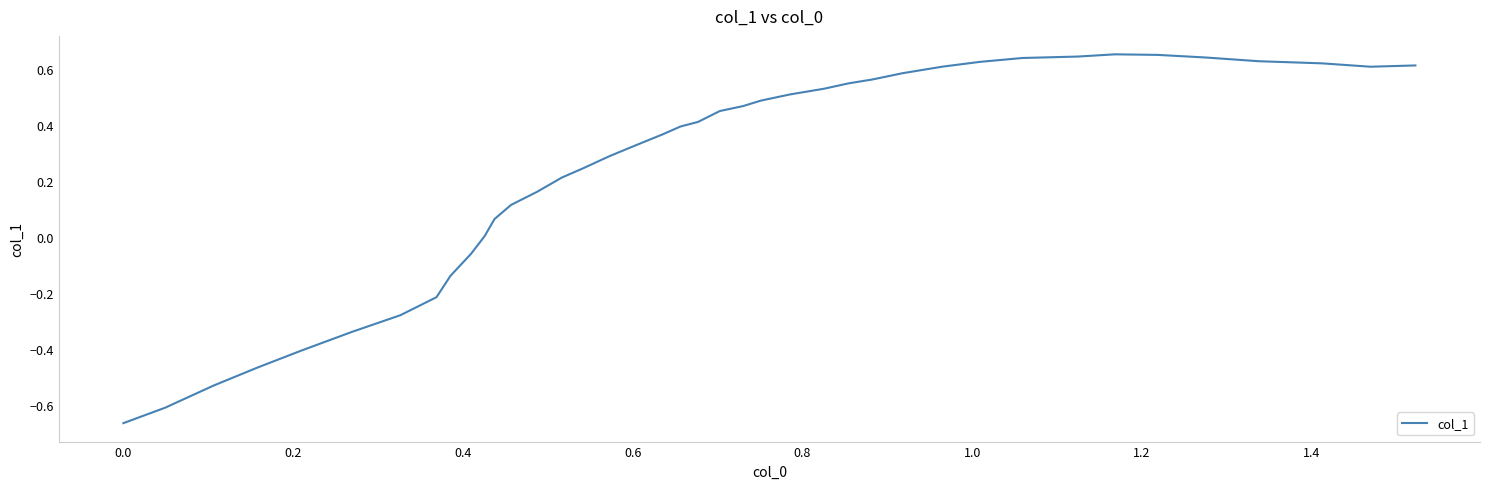

What is the difference between the maximum and minimum values?

1.3